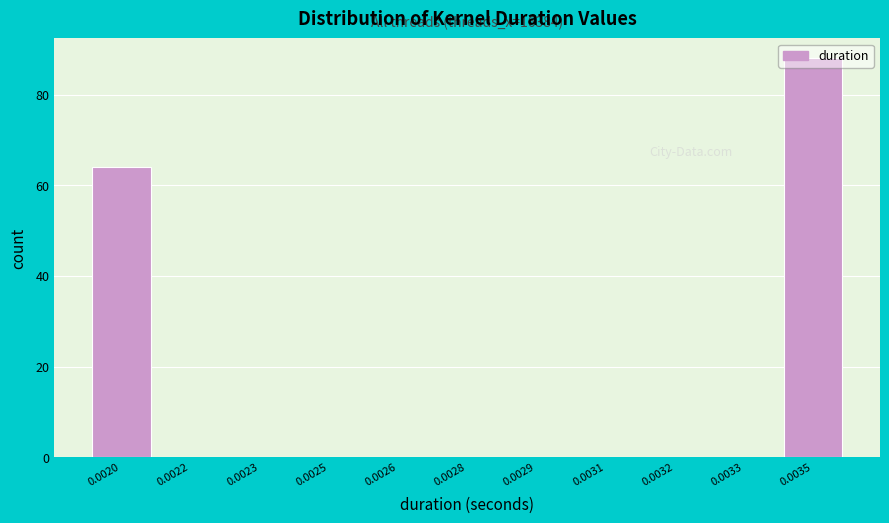

The value at 0.0025 is 0. True or false?

True